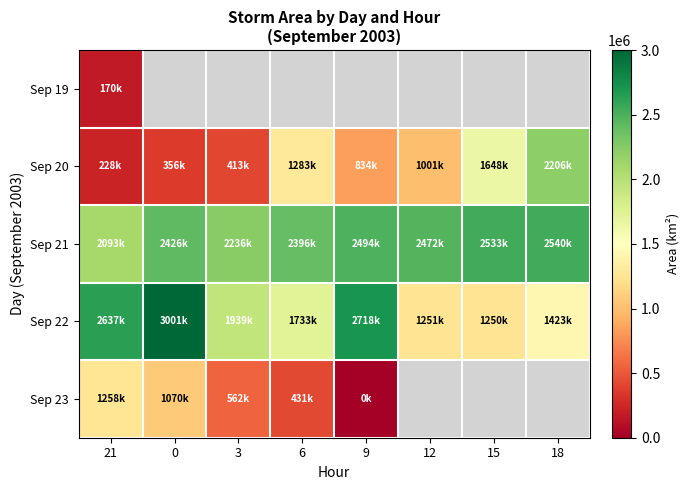

What value does the Sep 21 series have at 0?

2426250.0